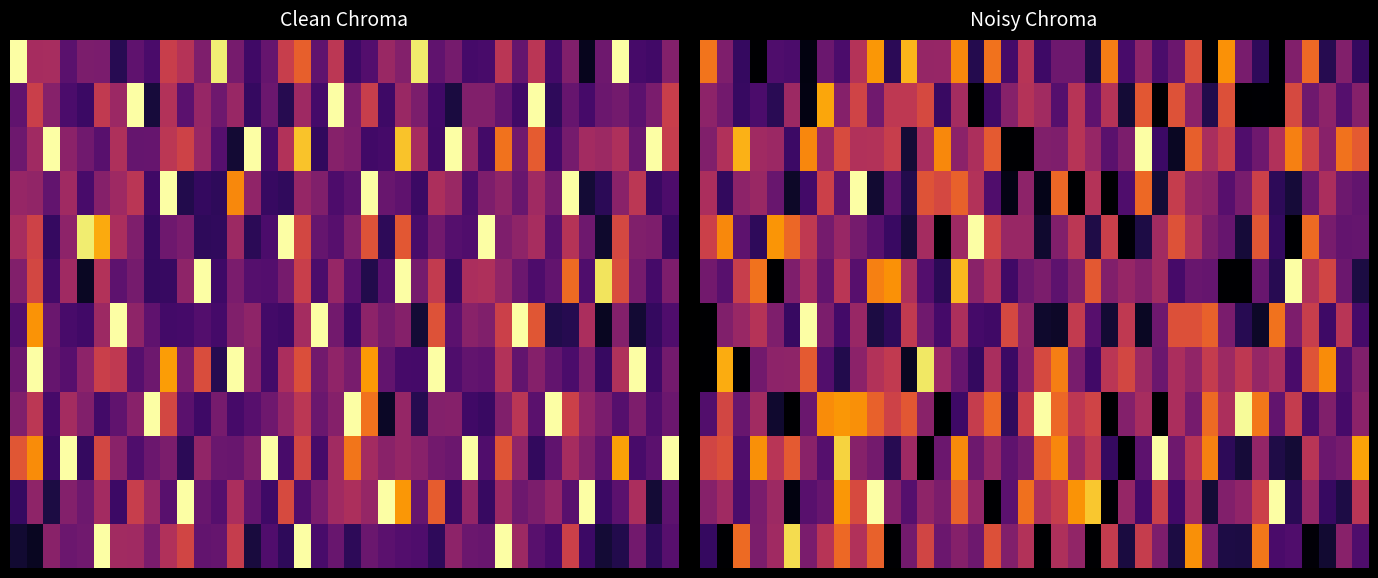

What is the highest value of the 2 series?

1.0